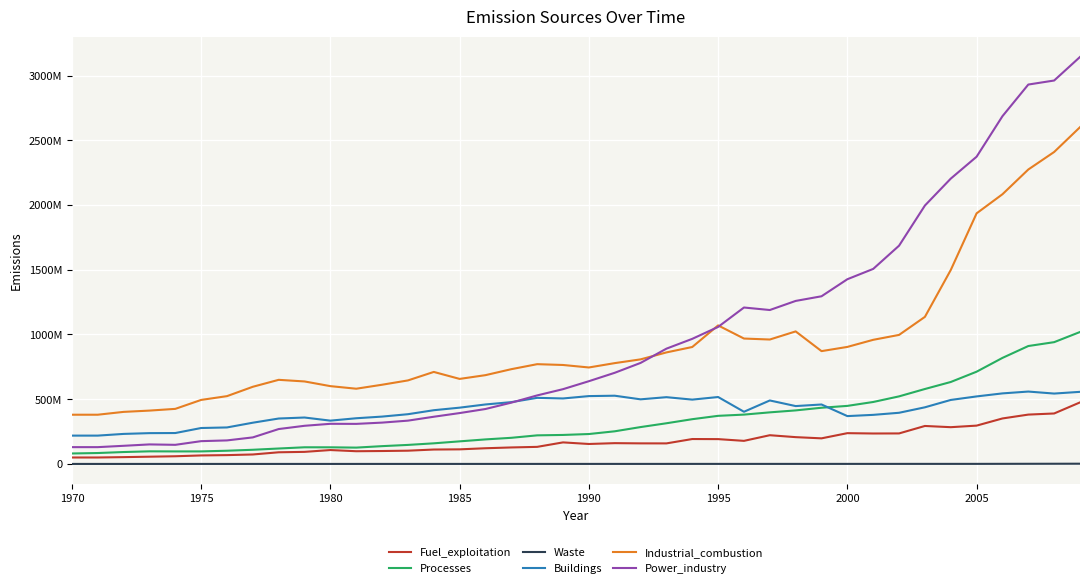

True or false: Processes and Power_industry cross at least once.

False